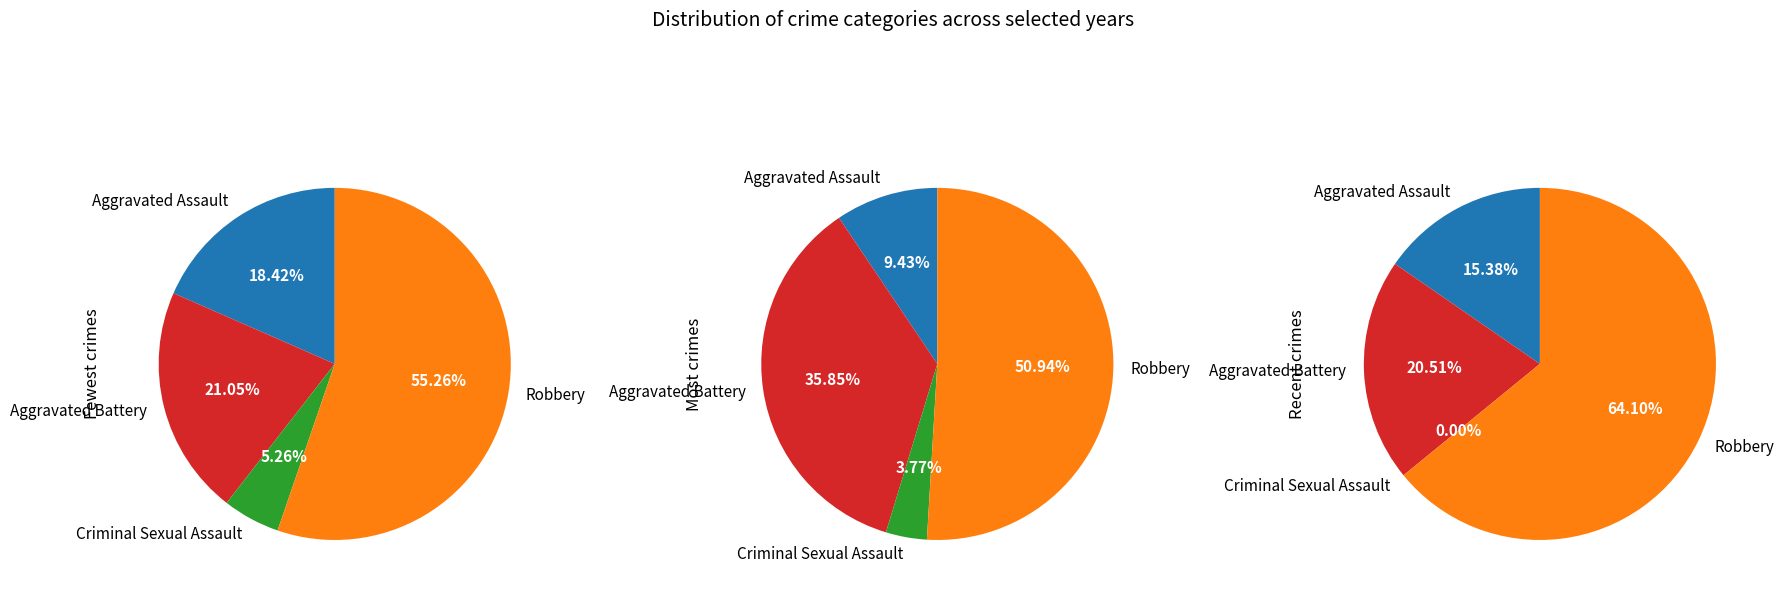

Count the number of slices in the pie.

4